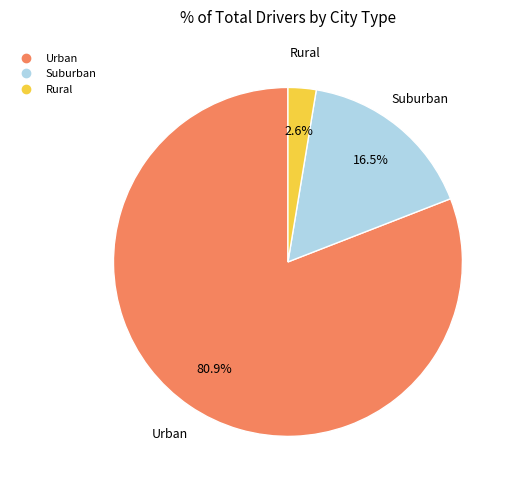

Is there a majority slice in this chart?

Yes